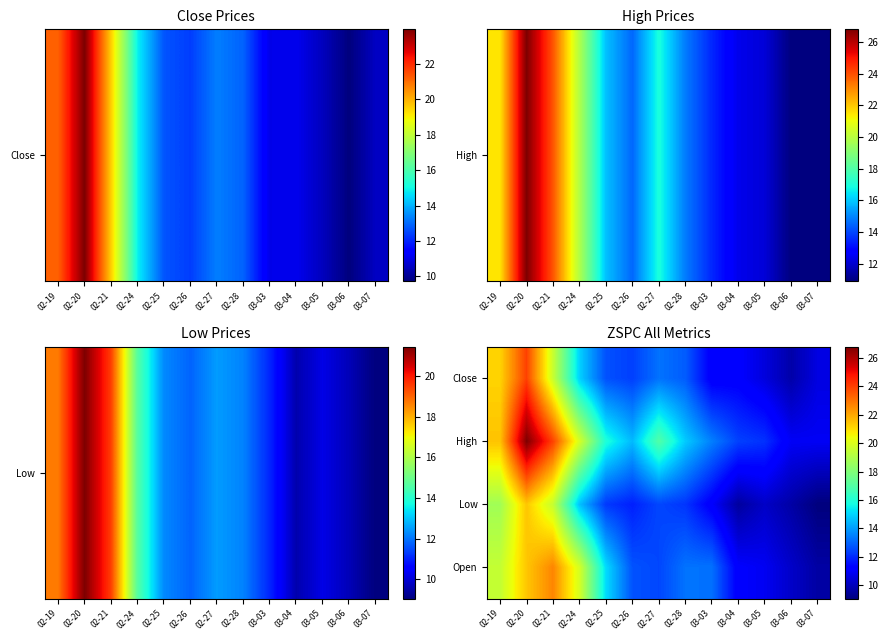

Which label corresponds to the largest value in the chart?

02-20